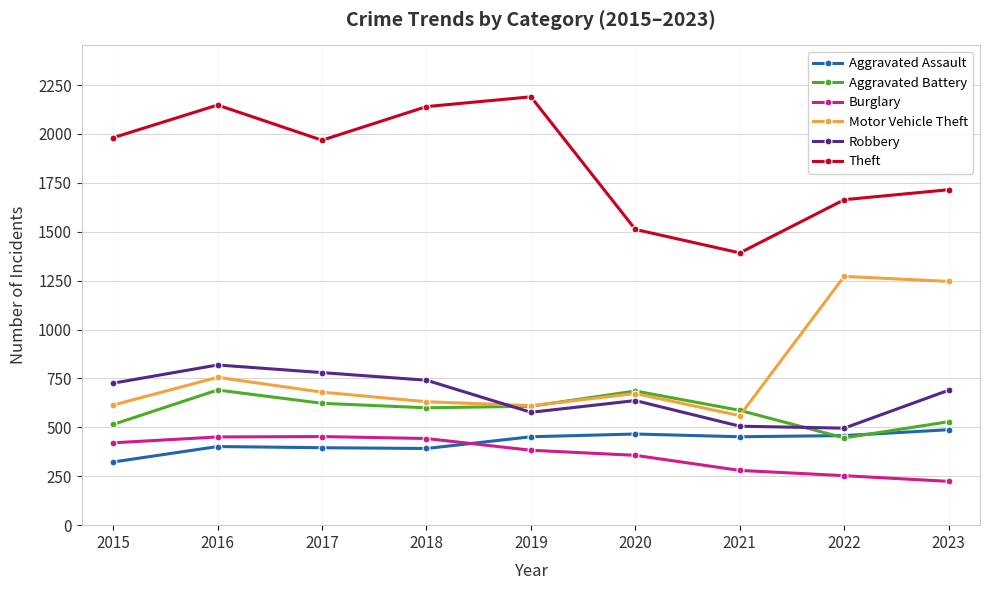

What is the sum of all Burglary values?

3265